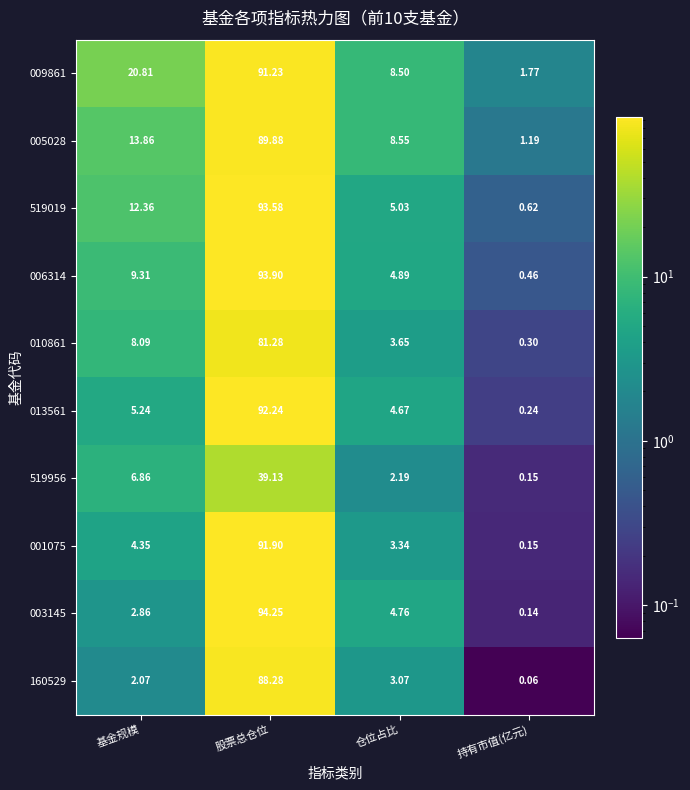

Is the value of 009861 at 基金规模 greater than the value of 519956 at 股票总仓位?

No